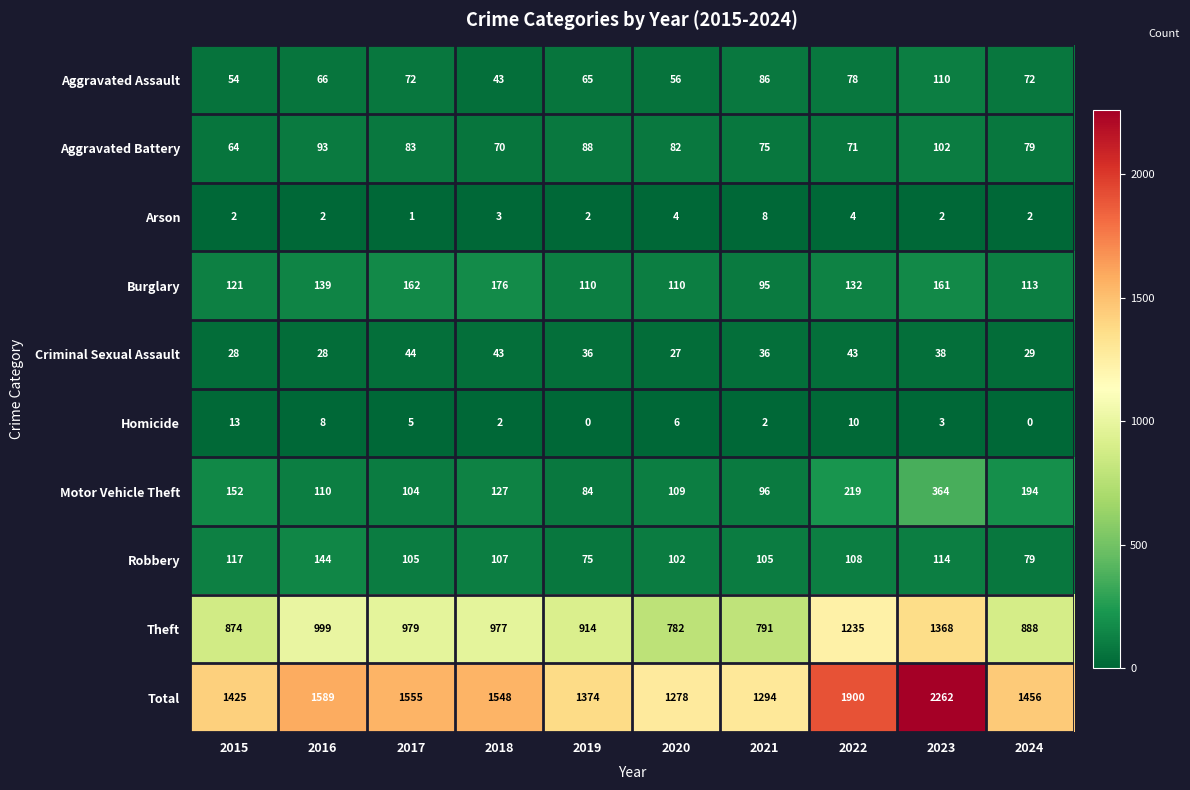

Is it true that Homicide equals 3 at 2021?

False